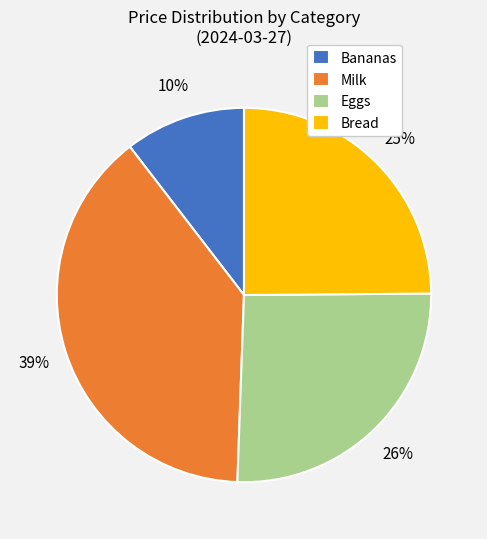

Count the number of slices in the pie.

4